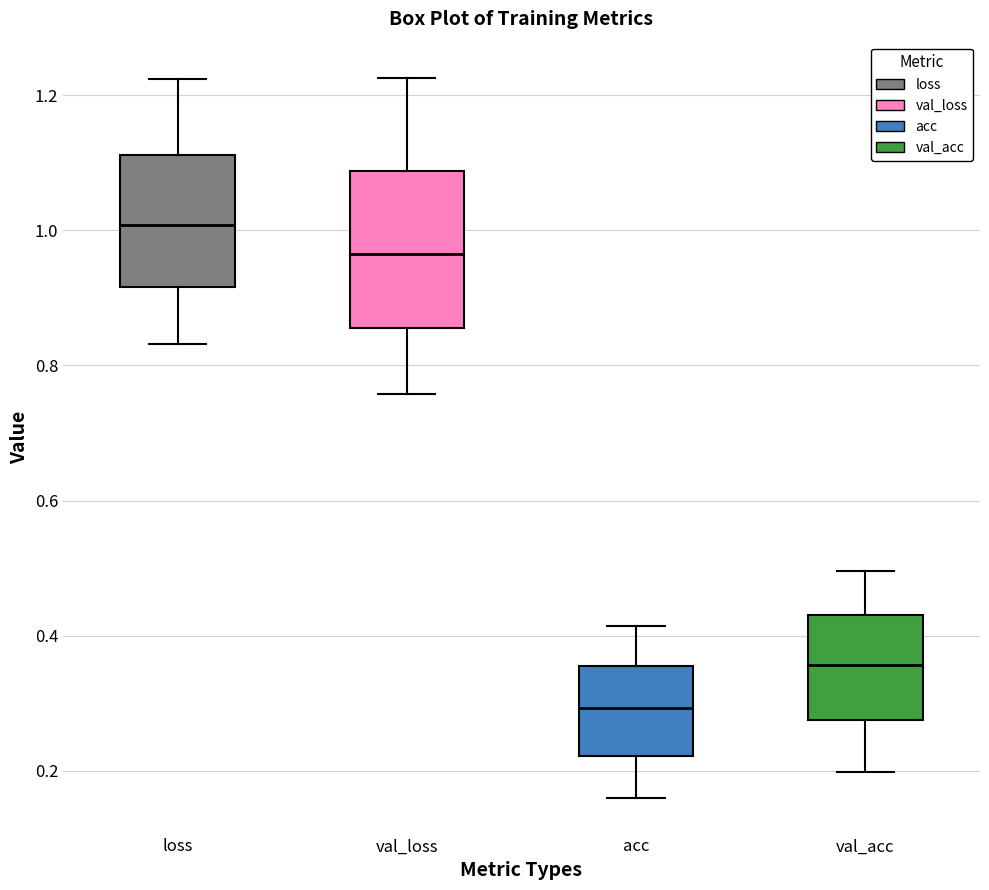

Reading left to right, transcribe this box plot: for each box, give where its median line is, the range the box spans, and where its two whiskers end, as read against the y-axis. The values are not printed on the chart, so give them approximately, as read against the axis.

loss: median 1.00, box 0.92 to 1.12, whiskers 0.84 to 1.22
val_loss: median 0.96, box 0.86 to 1.08, whiskers 0.76 to 1.22
acc: median 0.30, box 0.22 to 0.36, whiskers 0.16 to 0.42
val_acc: median 0.36, box 0.28 to 0.44, whiskers 0.20 to 0.50